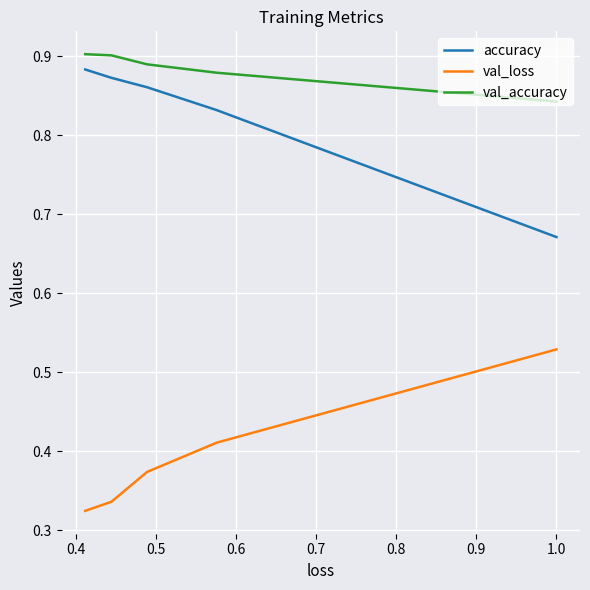

Which series has the largest total across all categories?

val_accuracy